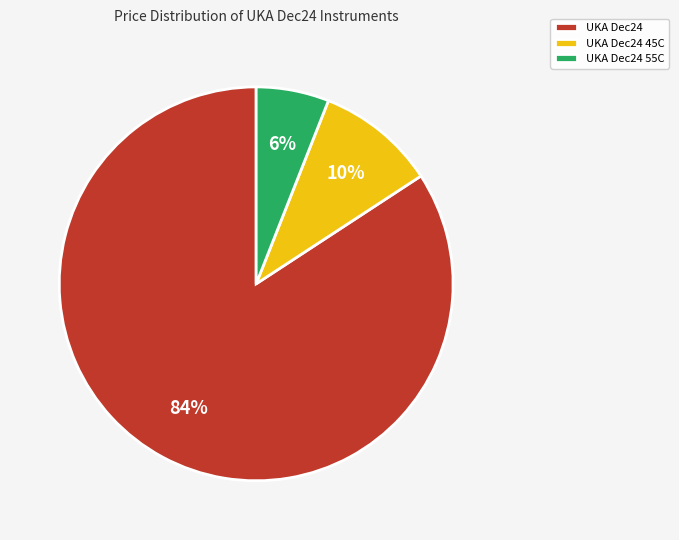

What is the largest slice in the pie chart?

UKA Dec24